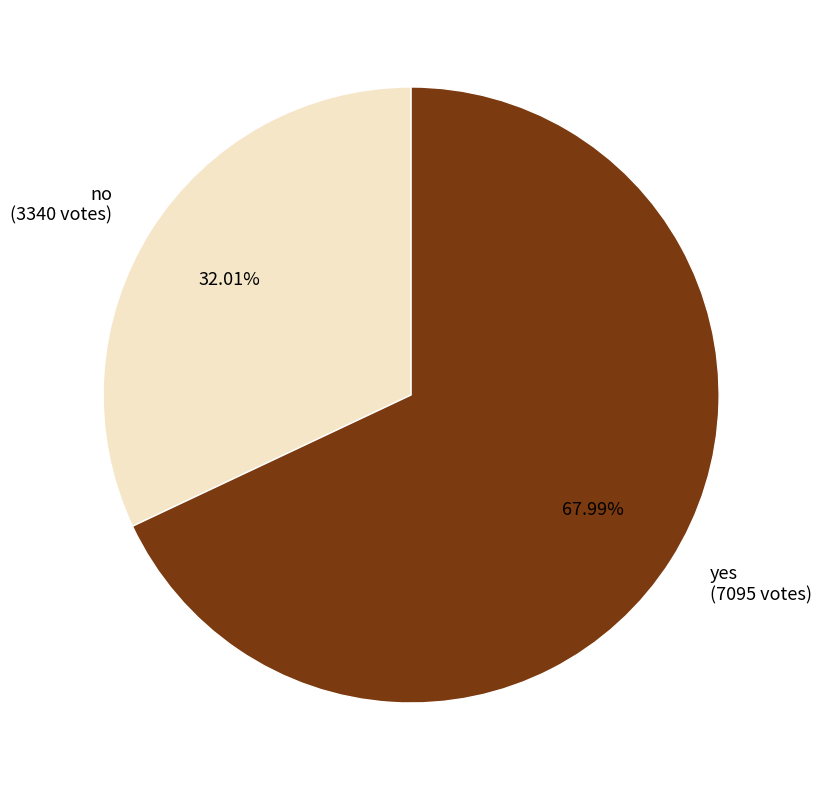

Which category has the smallest portion of the pie?

no